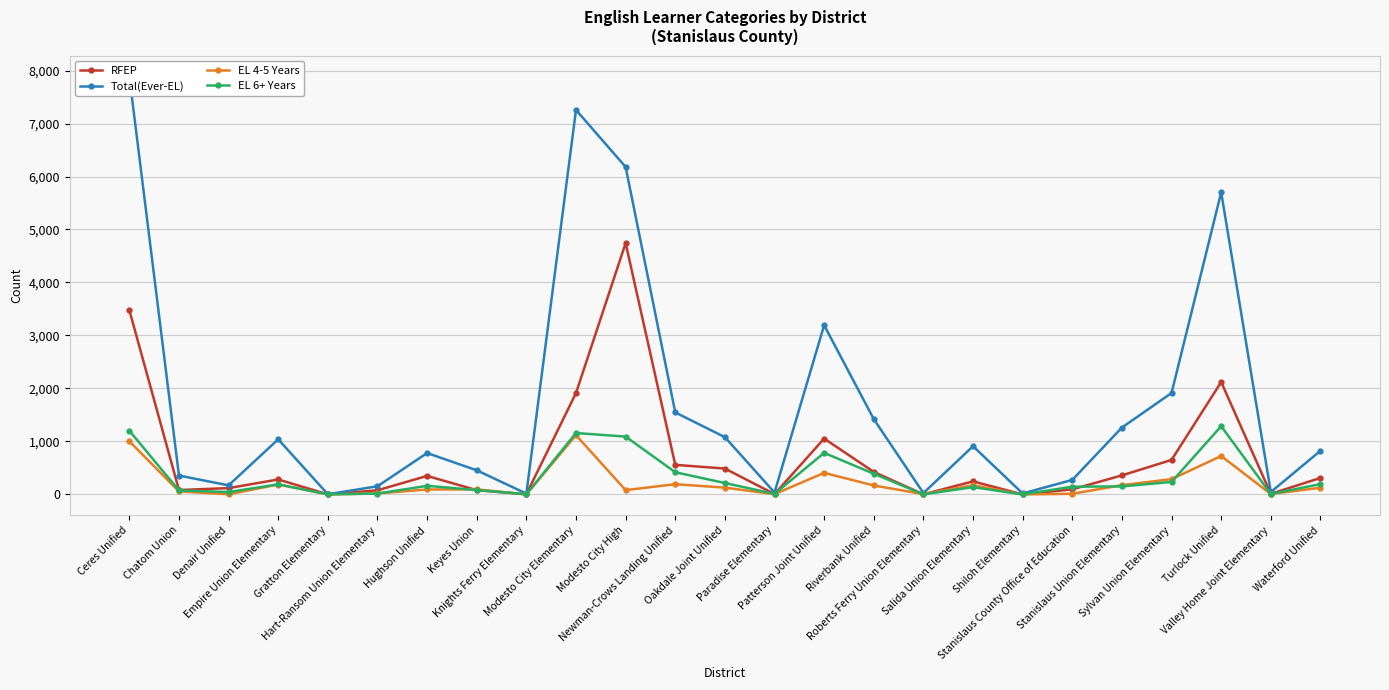

At how many categories does at least one series exceed 5741?

3